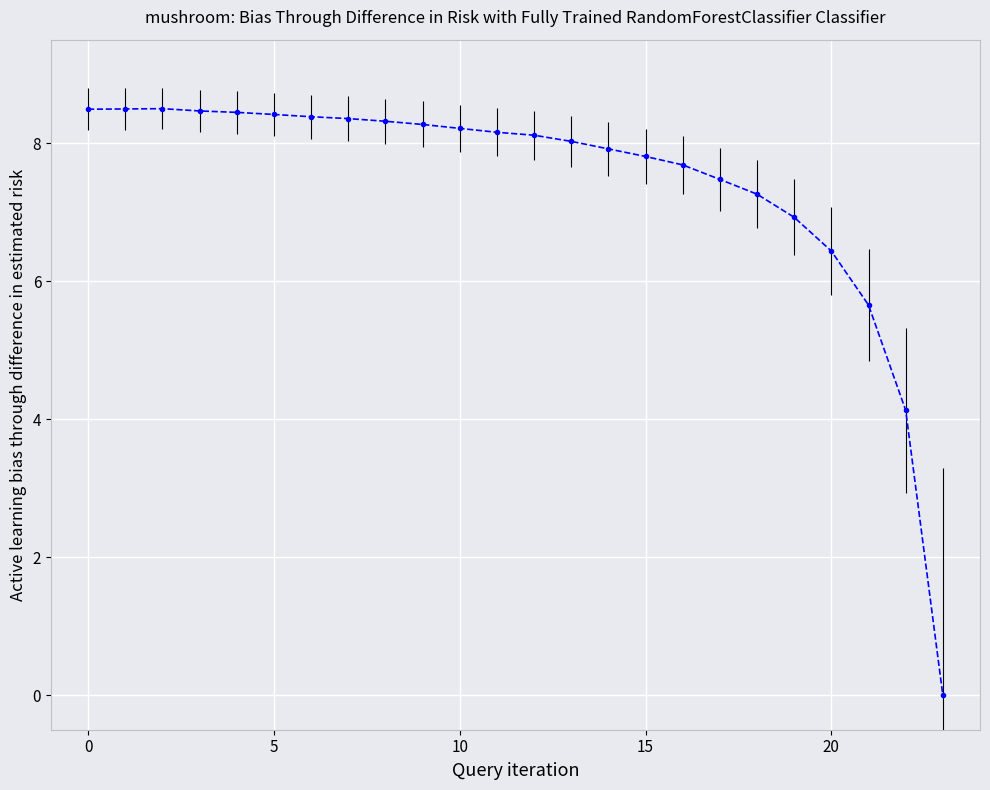

What is the sum of all values?

178.0